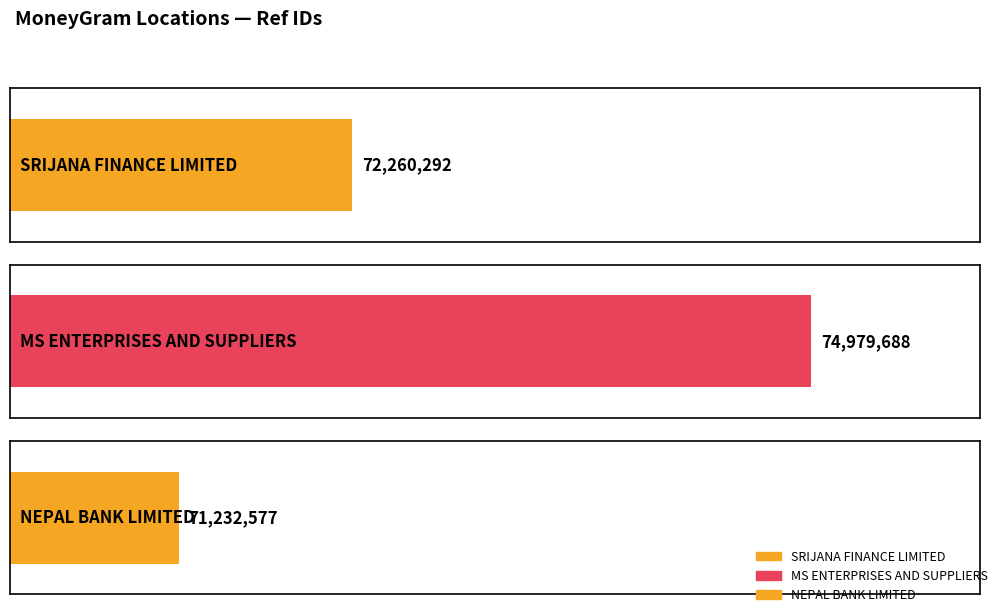

Reading left to right, transcribe all the data shown in this chart.

SRIJANA FINANCE LIMITED - SAPTARI - KALY=72260292	MS ENTERPRISES AND SUPPLIERS - SIRAHA=74979688	NEPAL BANK LIMITED - #URNP2179 - SAPTARI=71232577